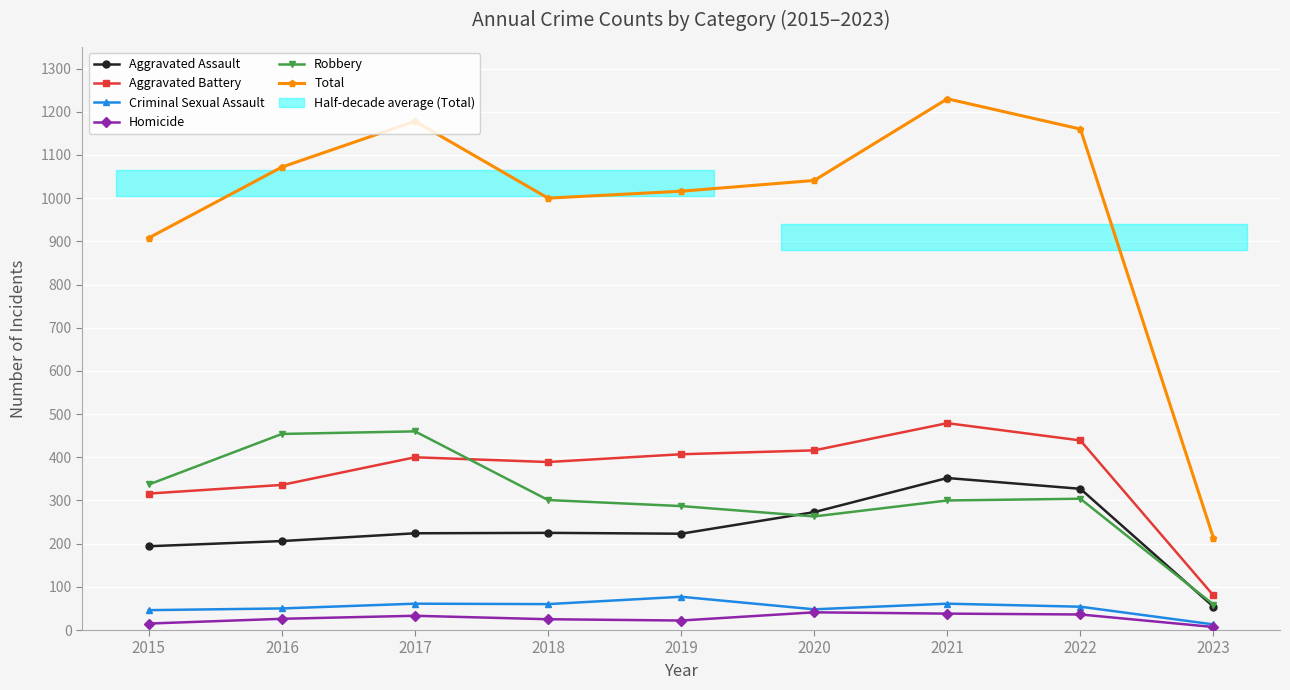

Which category has the highest value across all series?

2021